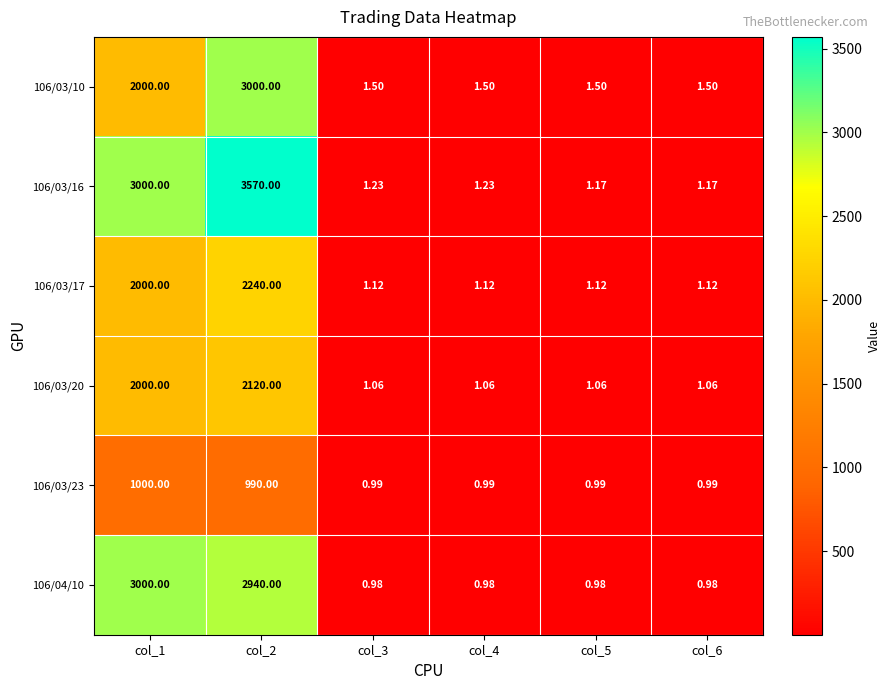

Is the value of 106/03/20 at col_3 greater than the value of 106/03/16 at col_1?

No